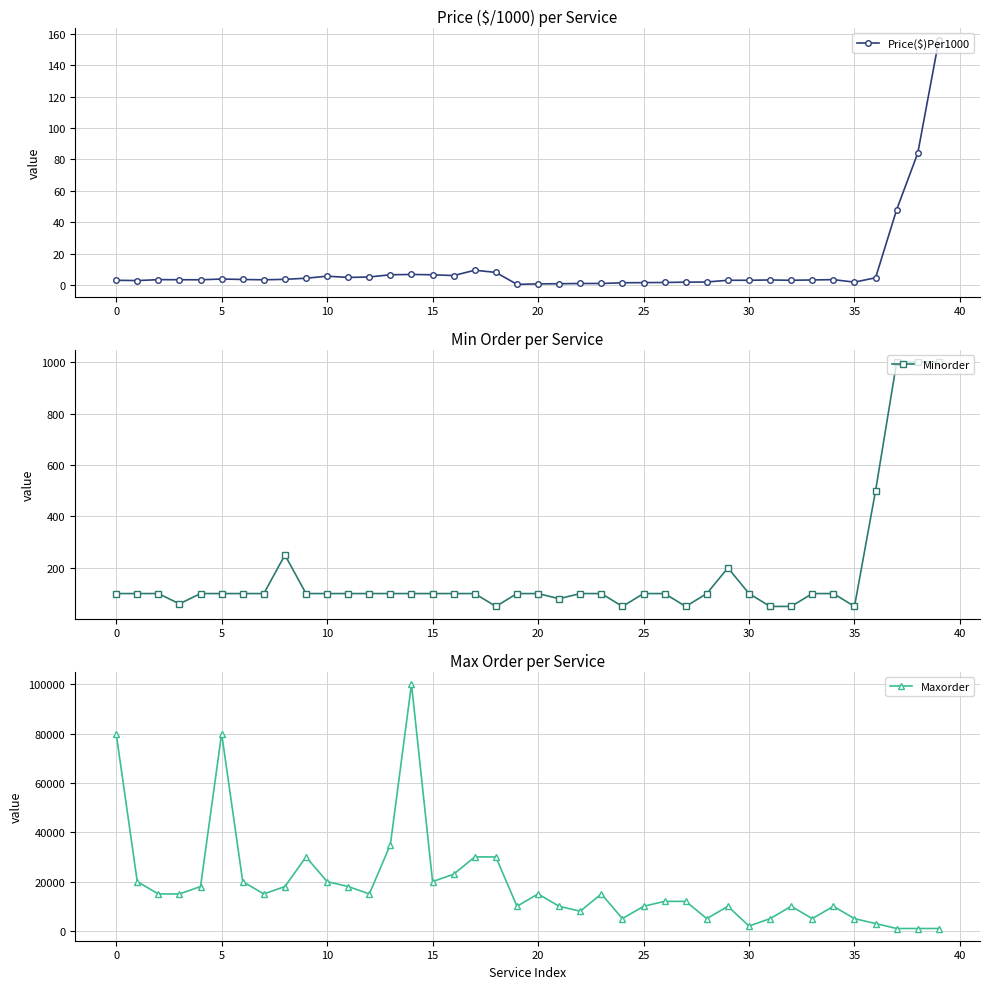

What is the lowest value of the Minorder series?

50